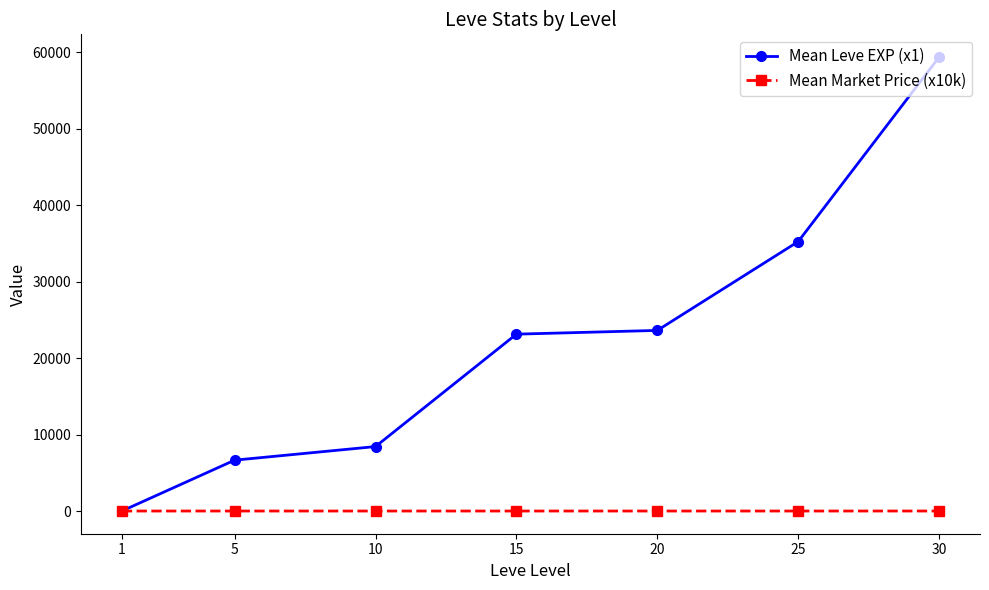

Rank the series by their average value, from lowest to highest.

Mean Market Price (x10k), Mean Leve EXP (x1)